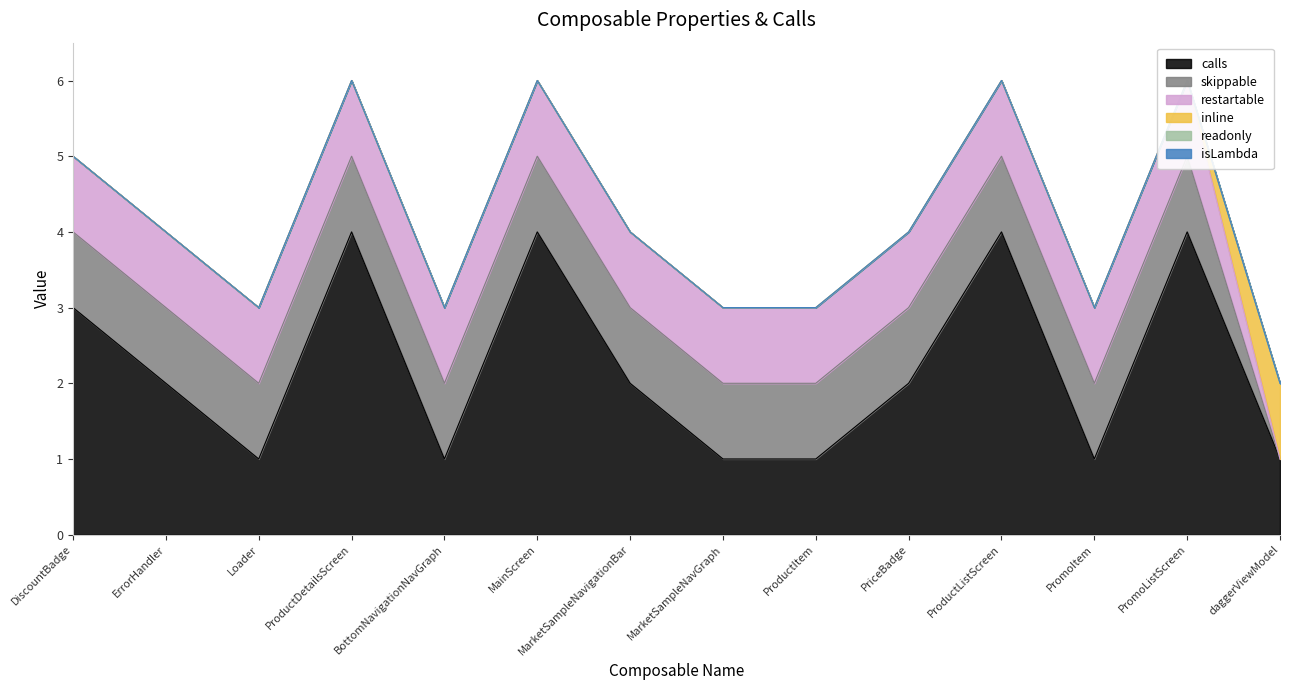

True or false: skippable and readonly intersect in this chart.

False